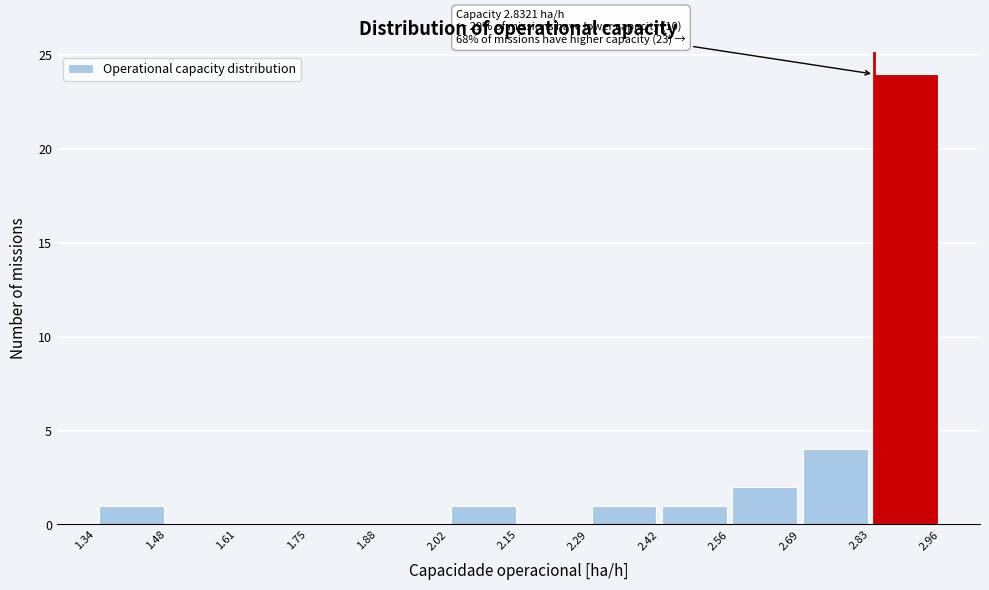

Over which range of the x-axis is the bar tallest?

2.83 to 2.96